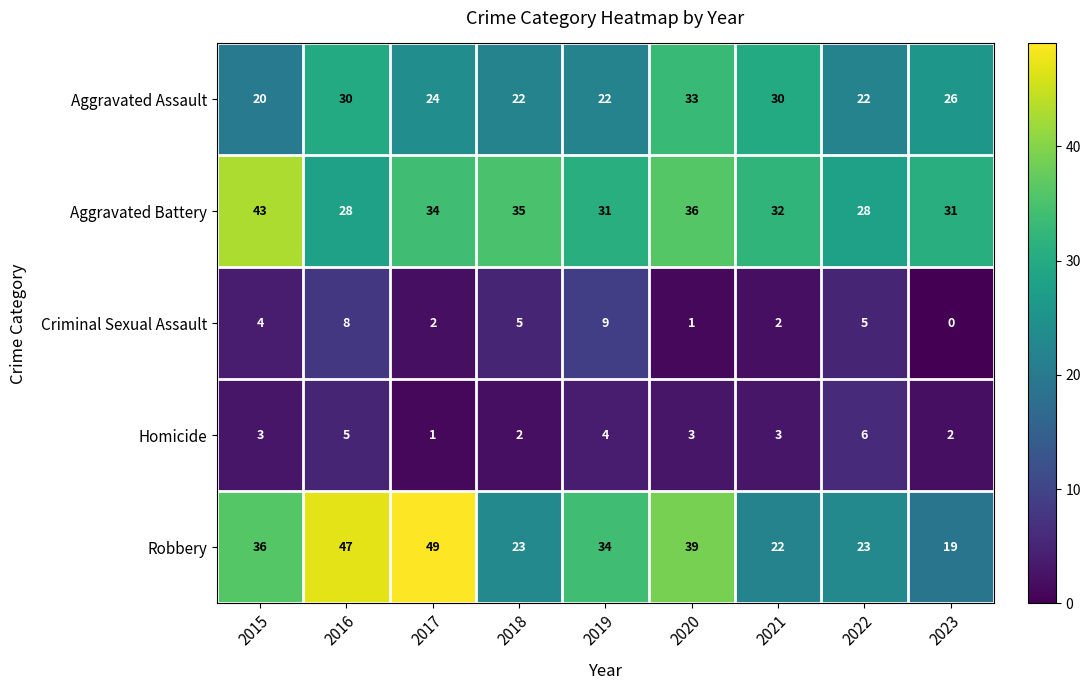

Which category has the highest value in the Aggravated Battery series?

2015